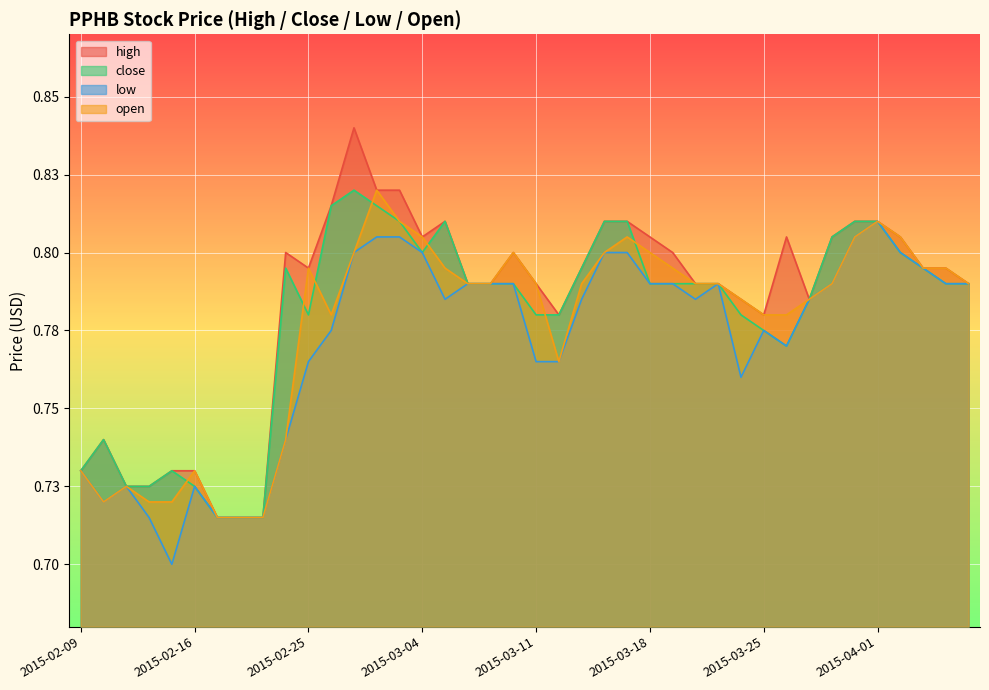

What are all the series names shown in the legend?

high, close, low, open